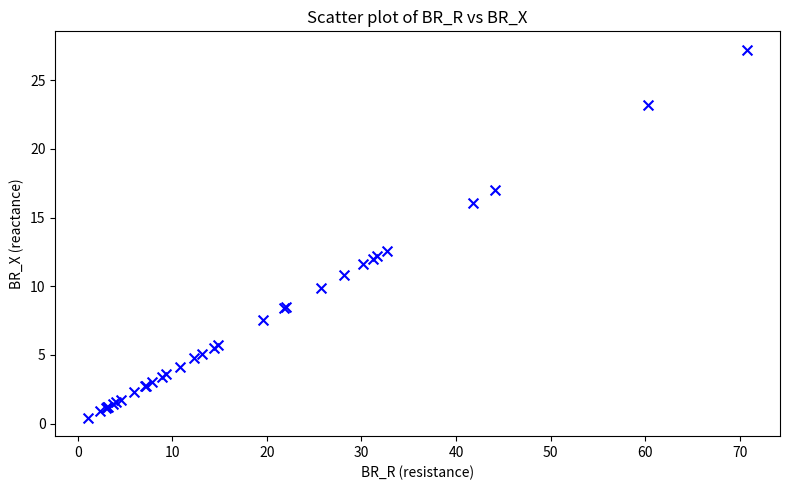

What Y value in the scatter plot is closest to 13?

12.6